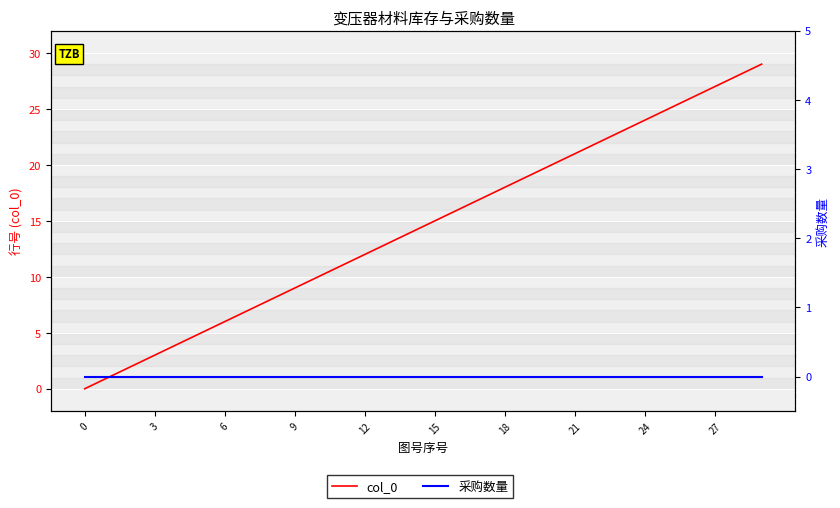

Which series has the largest total across all categories?

col_0